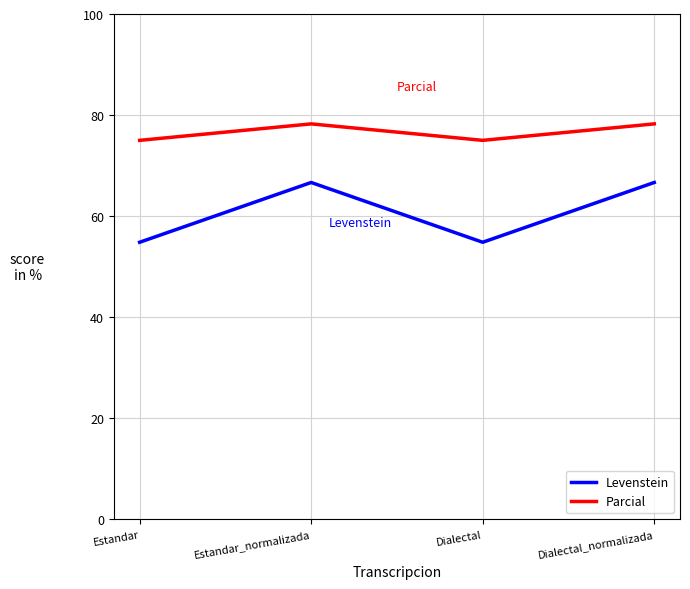

At which category does Parcial reach its first local peak?

Estandar_normalizada